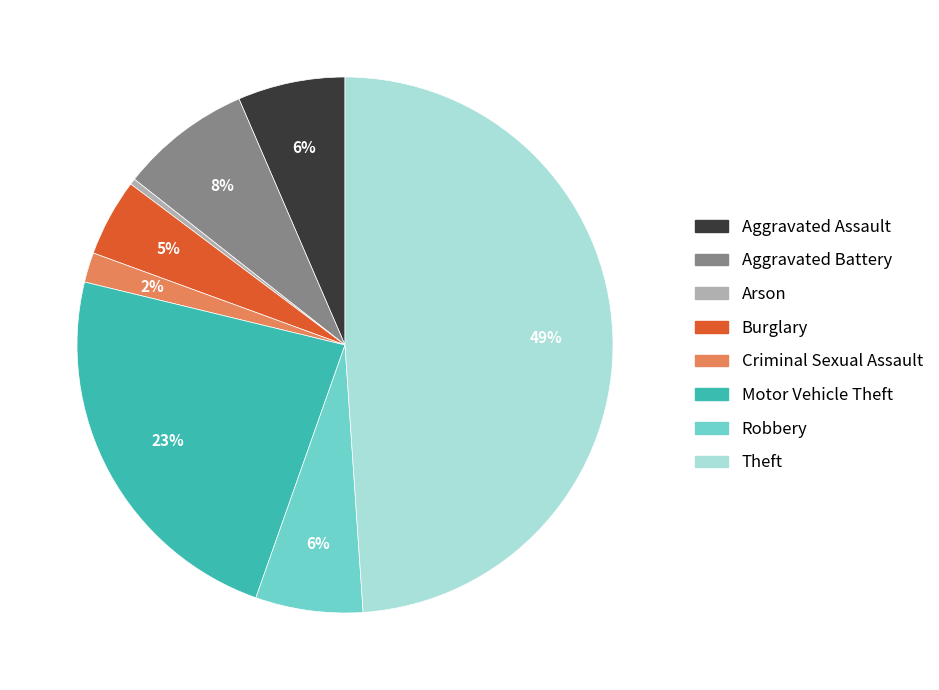

To the nearest percent, what is the average slice percentage?

12%